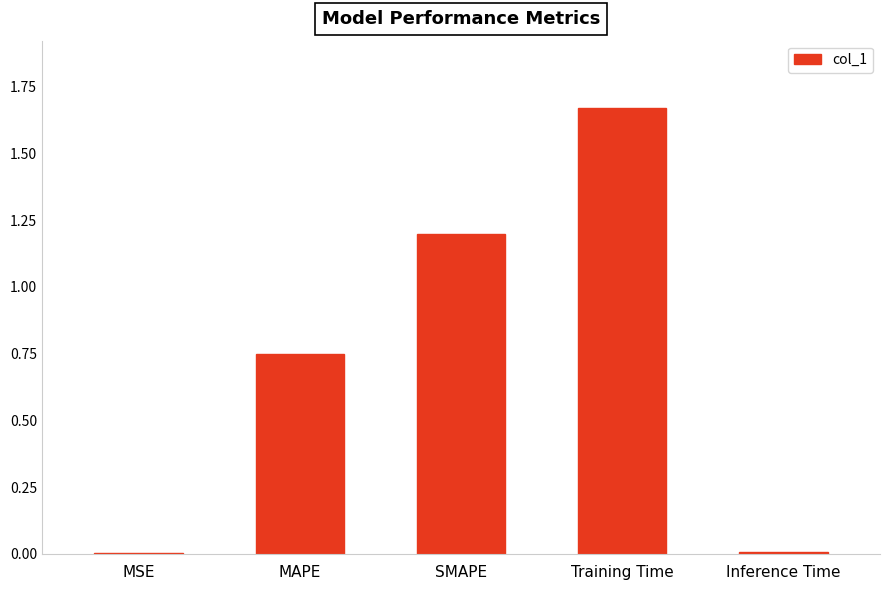

Which category has the highest value across all series?

Training Time